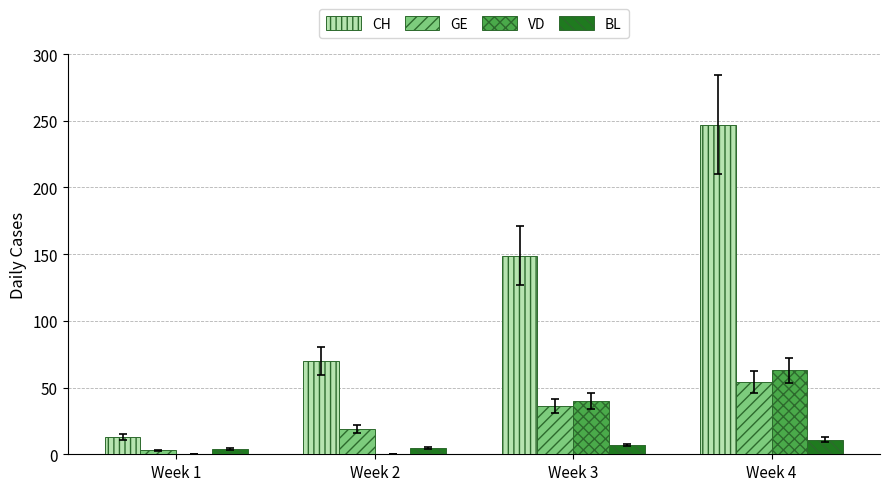

Which series has the largest total across all categories?

CH